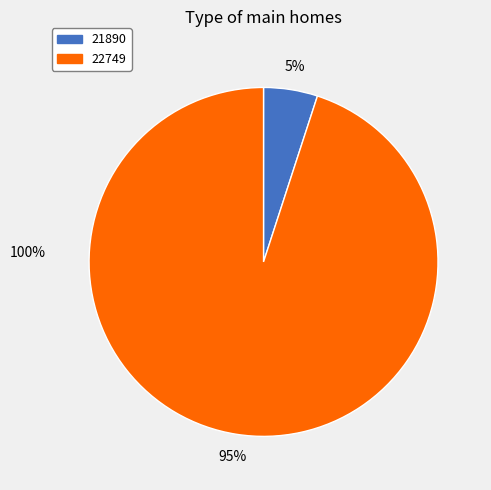

To the nearest percent, what percentage of the pie is 22749?

95%